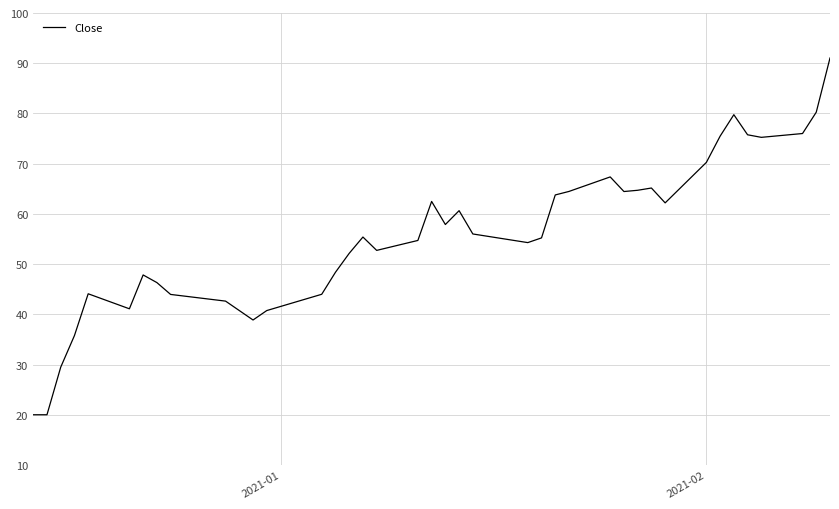

Is this an area chart (filled region under the line)?

No